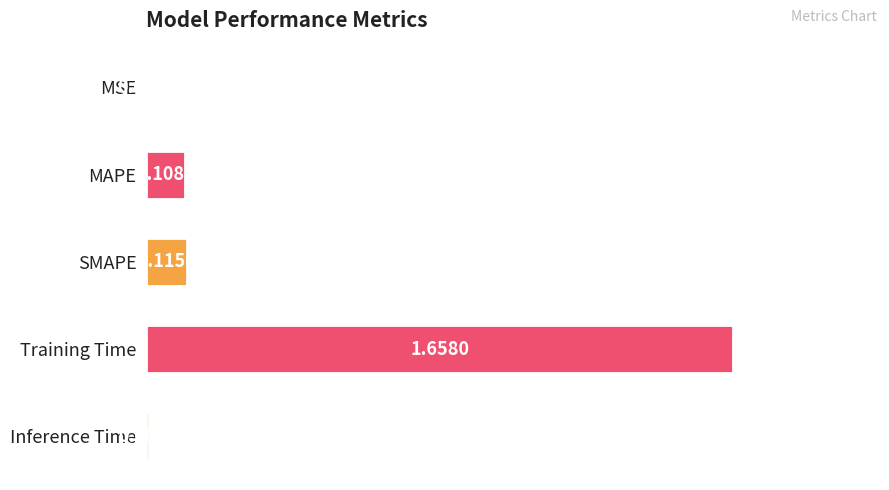

Where is the data nearest to the value 0?

MSE